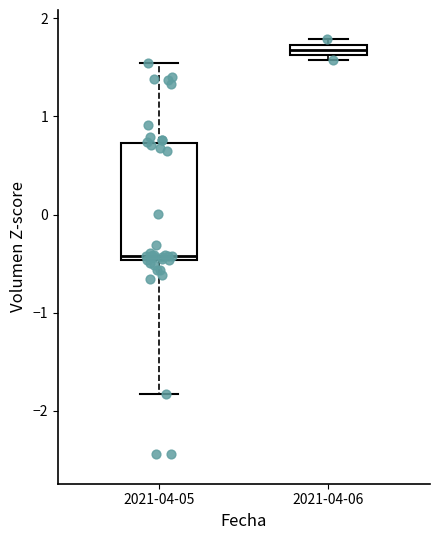

Which box has the highest median line?

2021-04-06